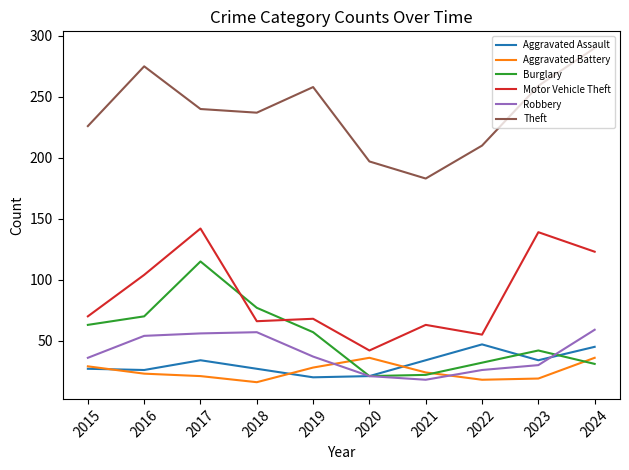

Is it true that Aggravated Assault equals 45 at 2024?

True